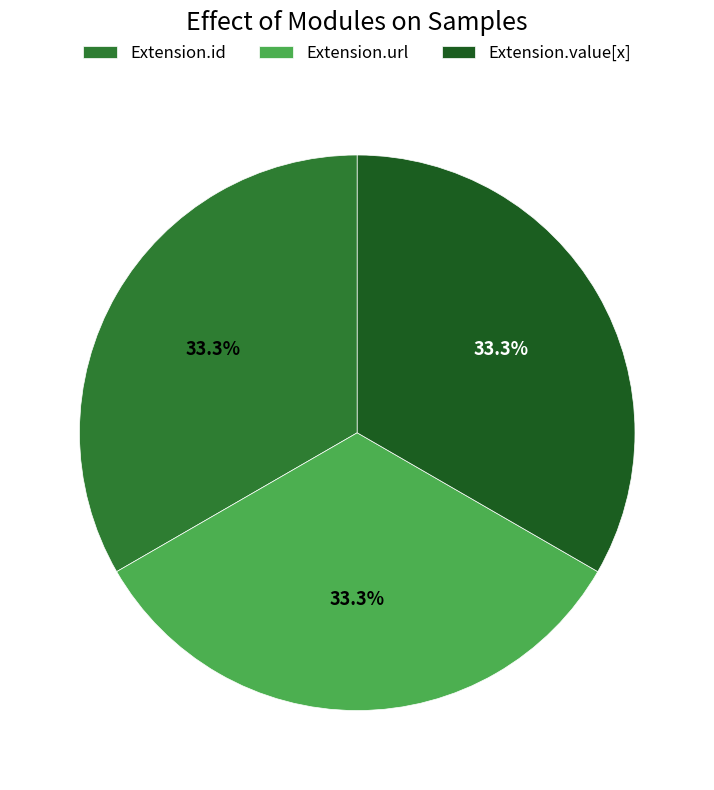

Does Extension.url account for over 50% of the chart?

No